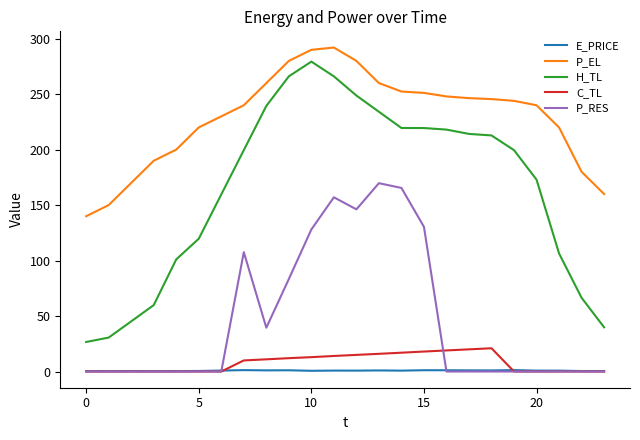

Which series has the largest total across all categories?

P_EL